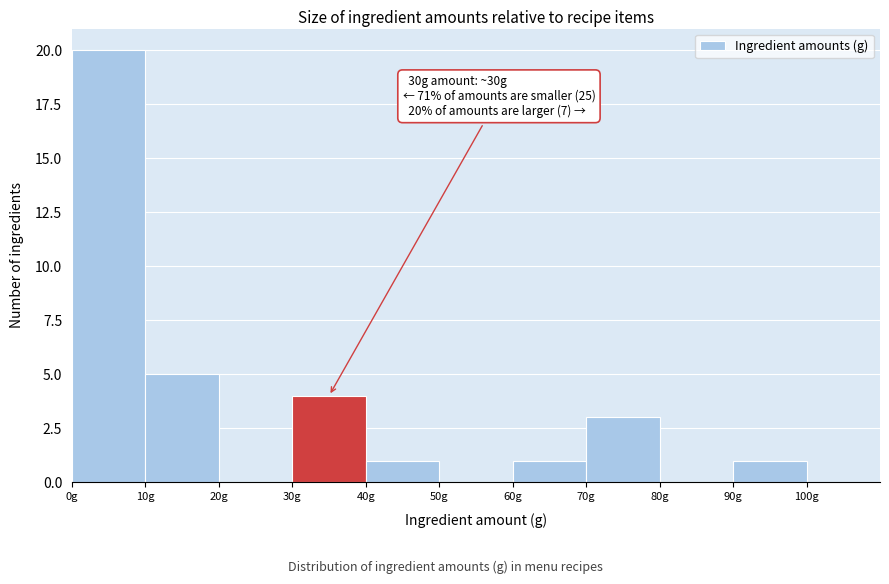

Which range on the x-axis has the tallest bar?

0 to 10